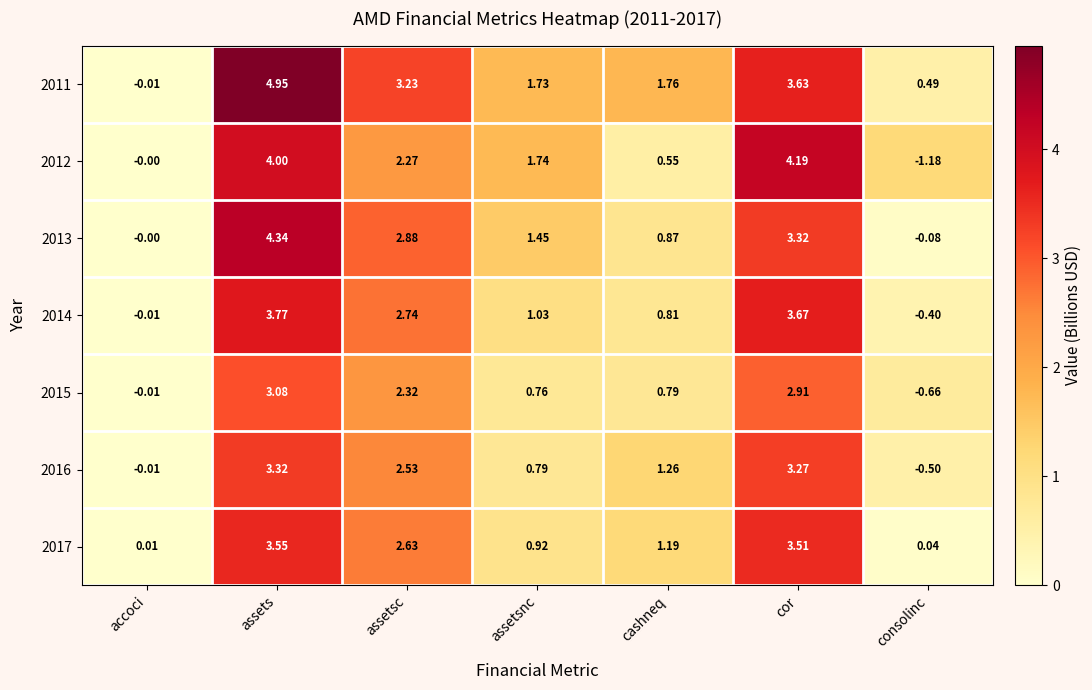

Rank the categories by 2014 value from lowest to highest.

consolinc, accoci, cashneq, assetsnc, assetsc, cor, assets